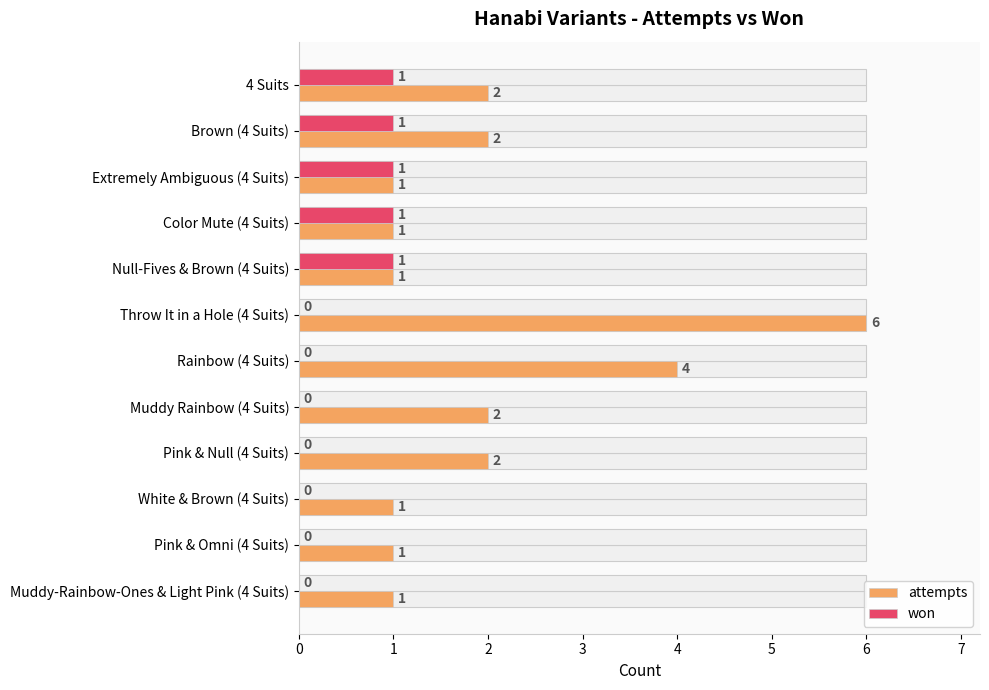

What is the greatest value displayed?

6